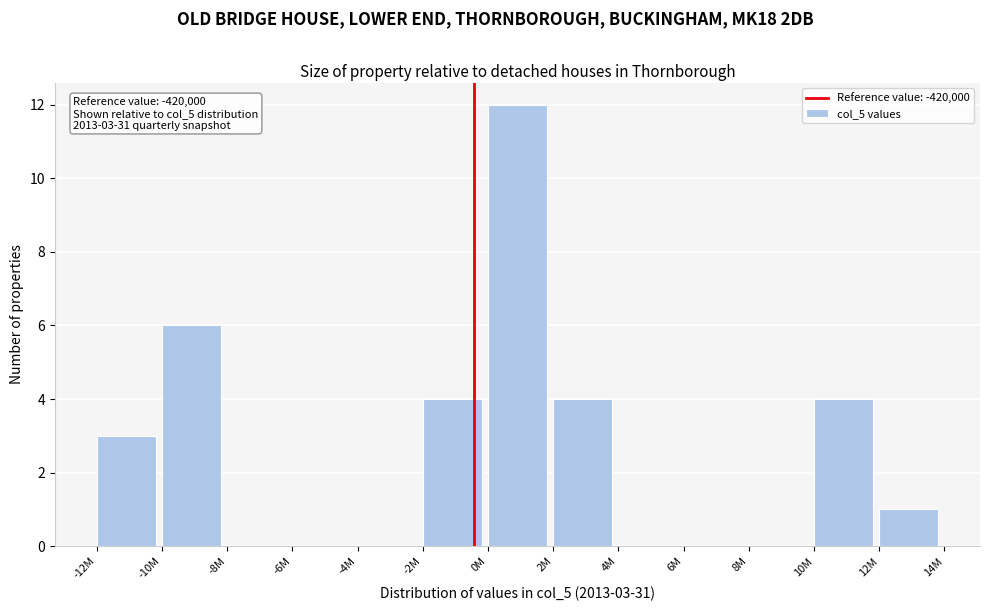

Reading right to left, what are all the values shown in this chart?

12M=1	10M=4	8M=0	6M=0	4M=0	2M=4	0M=12	-2M=4	-4M=0	-6M=0	-8M=0	-10M=6	-12M=3